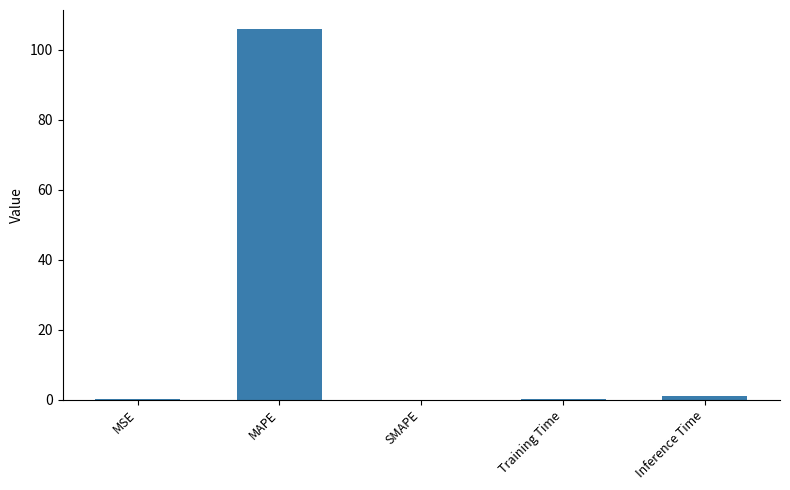

Which category has the highest value across all series?

MAPE